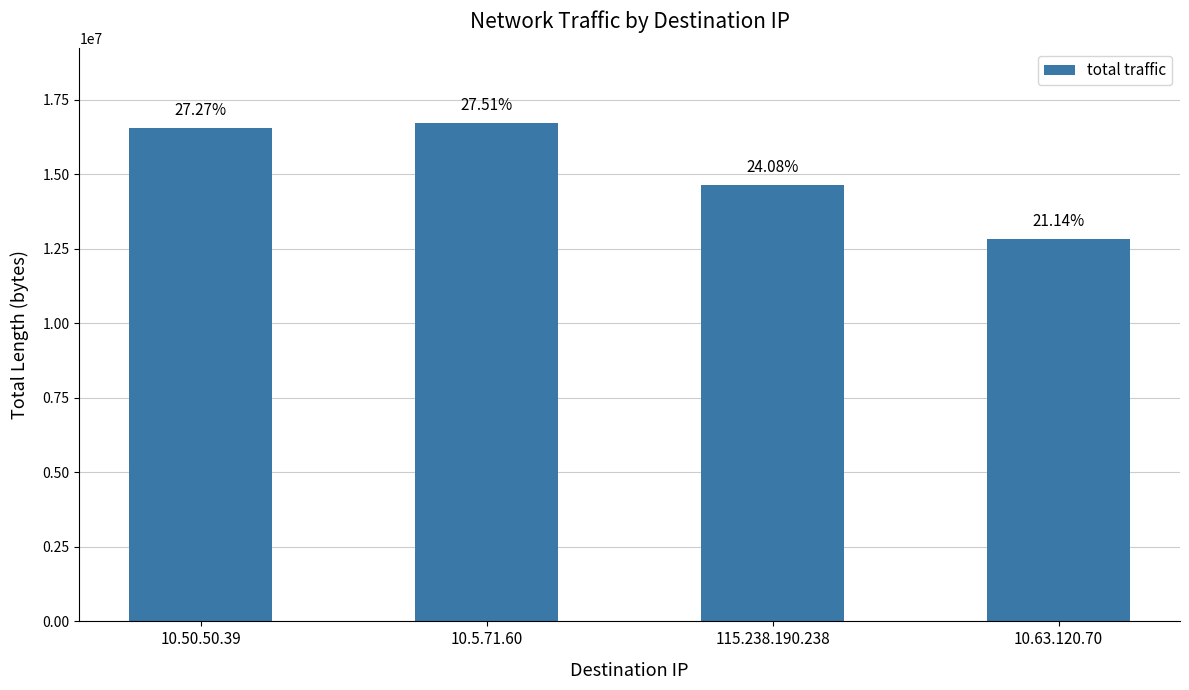

At which label does the data first exceed 16565500?

10.5.71.60